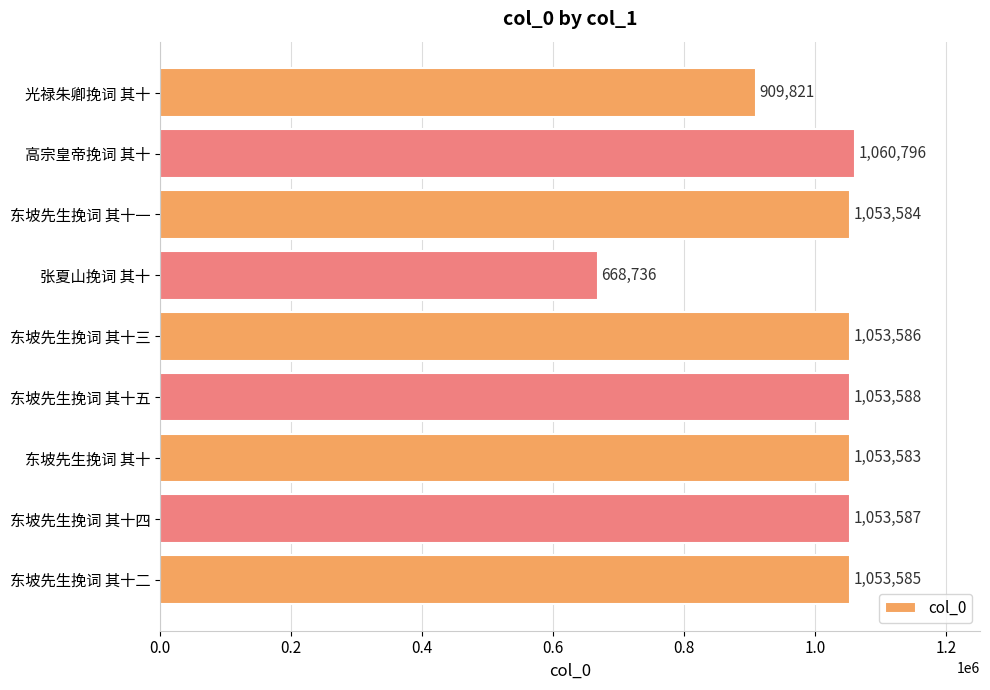

Are the bars horizontal?

Yes